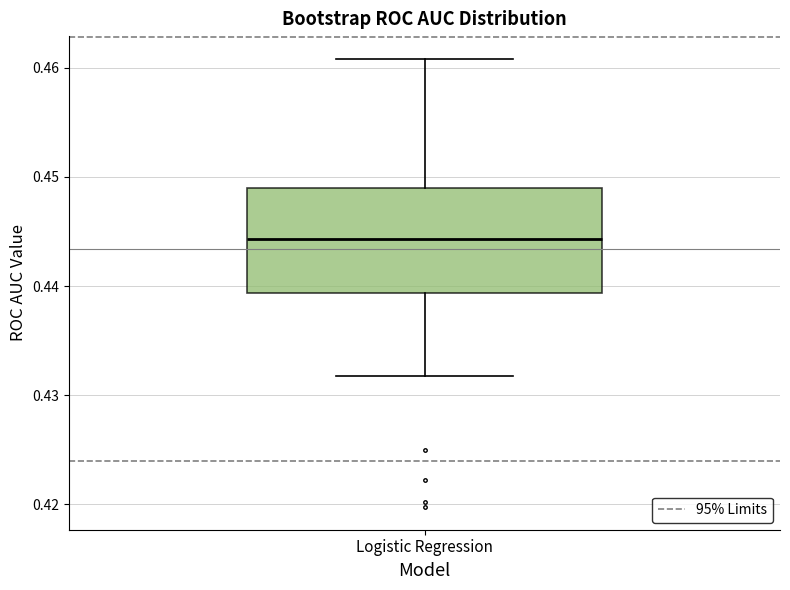

Read this box plot against the y-axis: the position of the median line, the range covered by the box, and the ends of both whiskers. The values are not printed on the chart, so give them approximately, as read against the axis.

median 0.444, box 0.439 to 0.449, whiskers 0.432 to 0.461